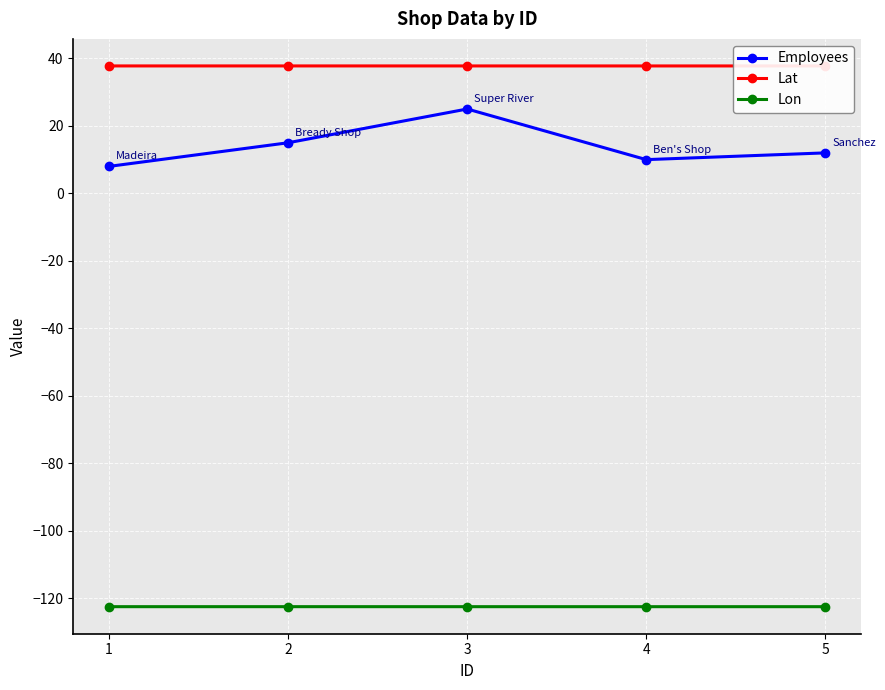

Between 4 and 5, which is larger?

5